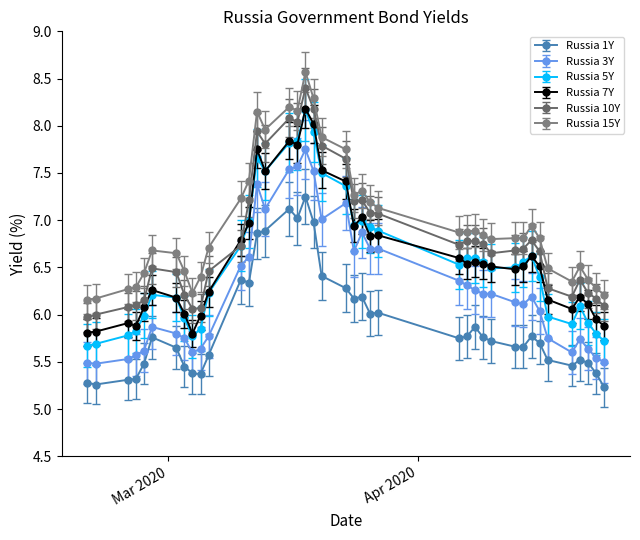

How many distinct data groups are displayed?

6